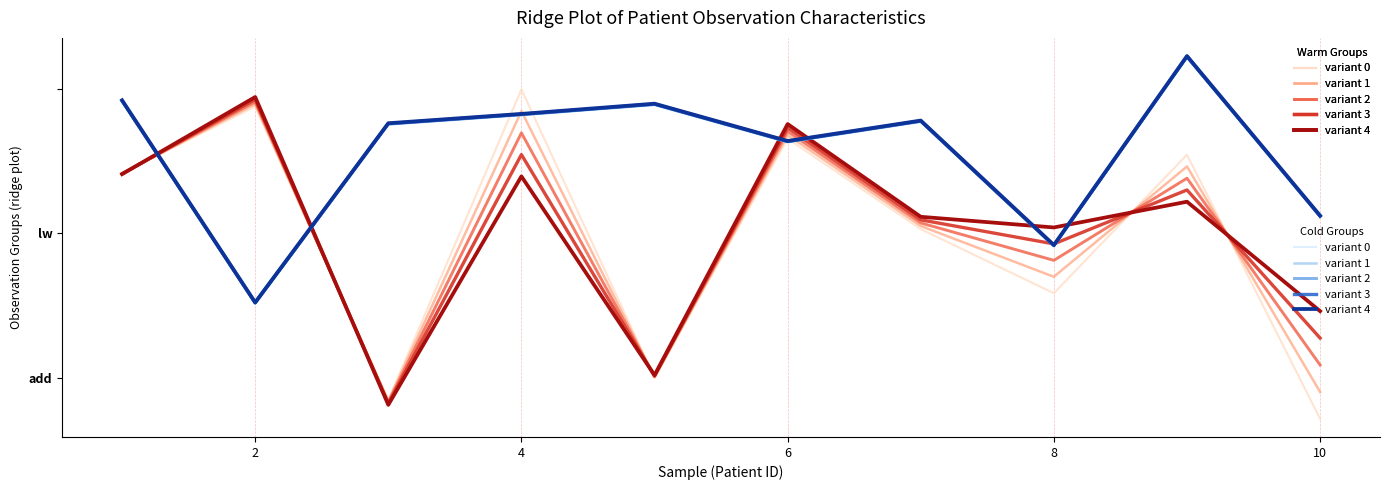

What is the total value across all series at 2?

190468.0